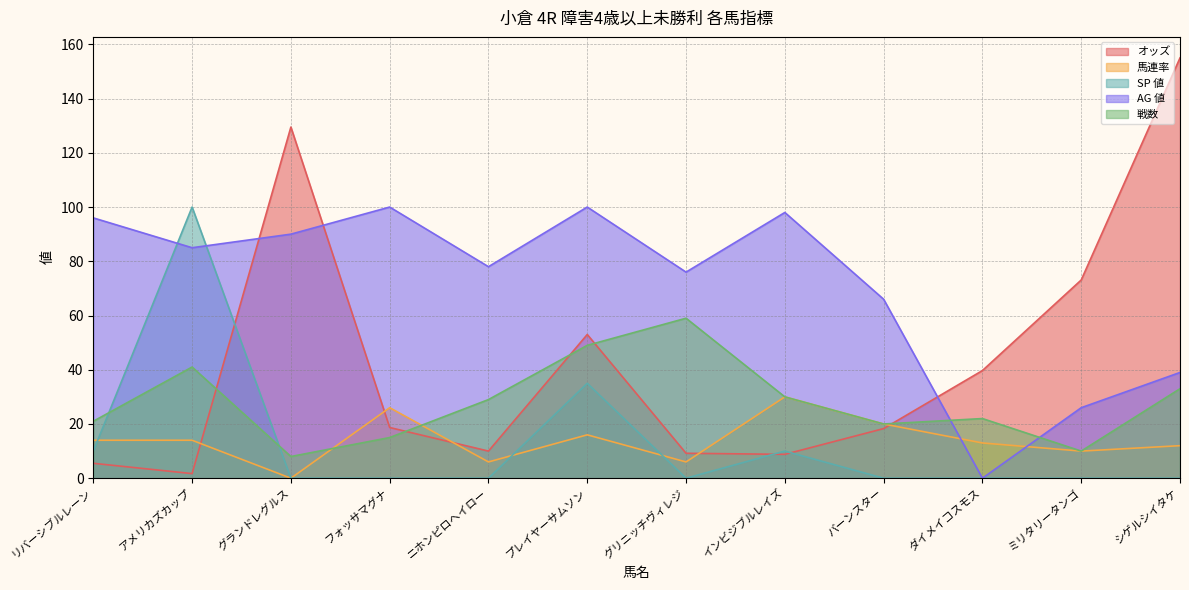

What is the maximum value for 馬連率?

30.0